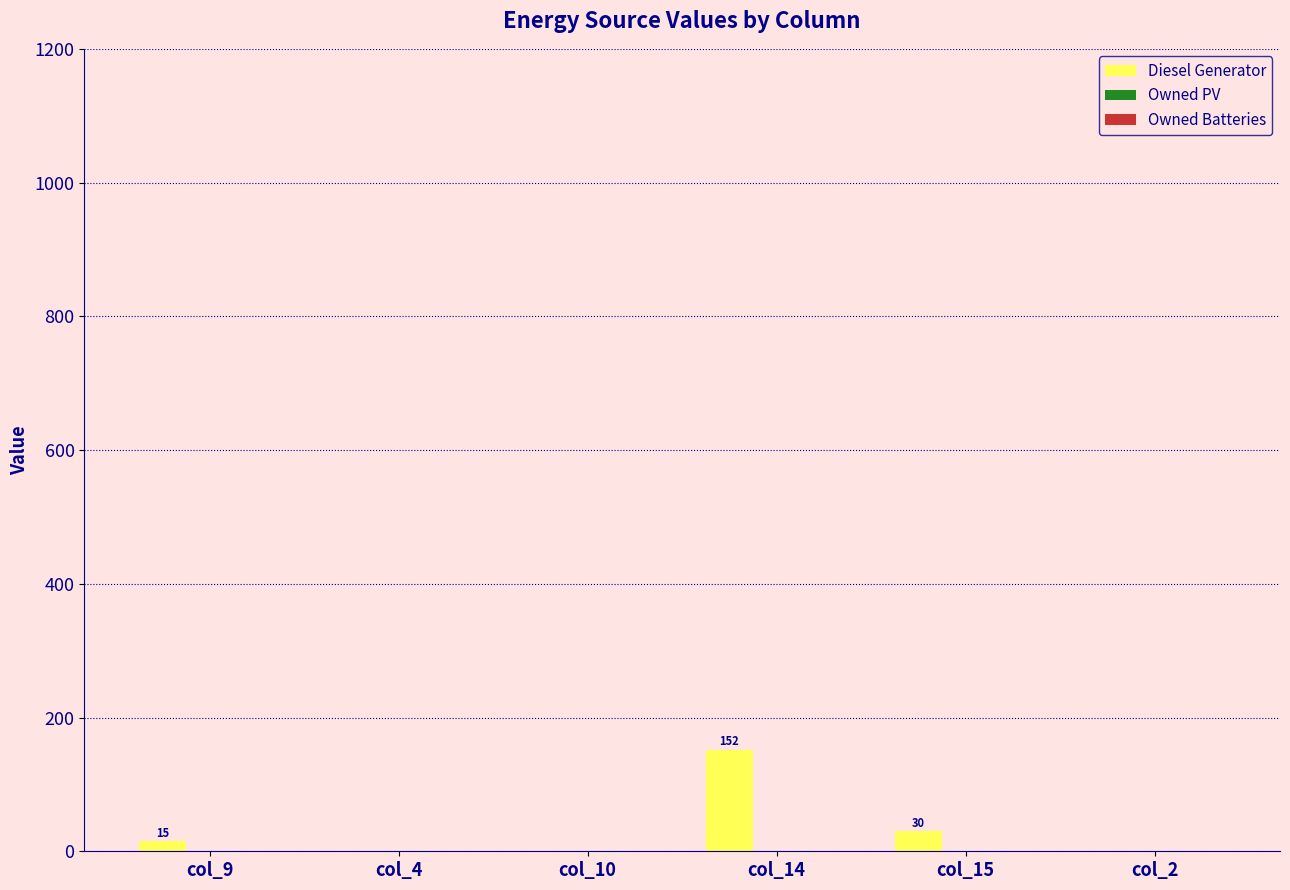

Is it true that the value at col_14 is 152.0?

True